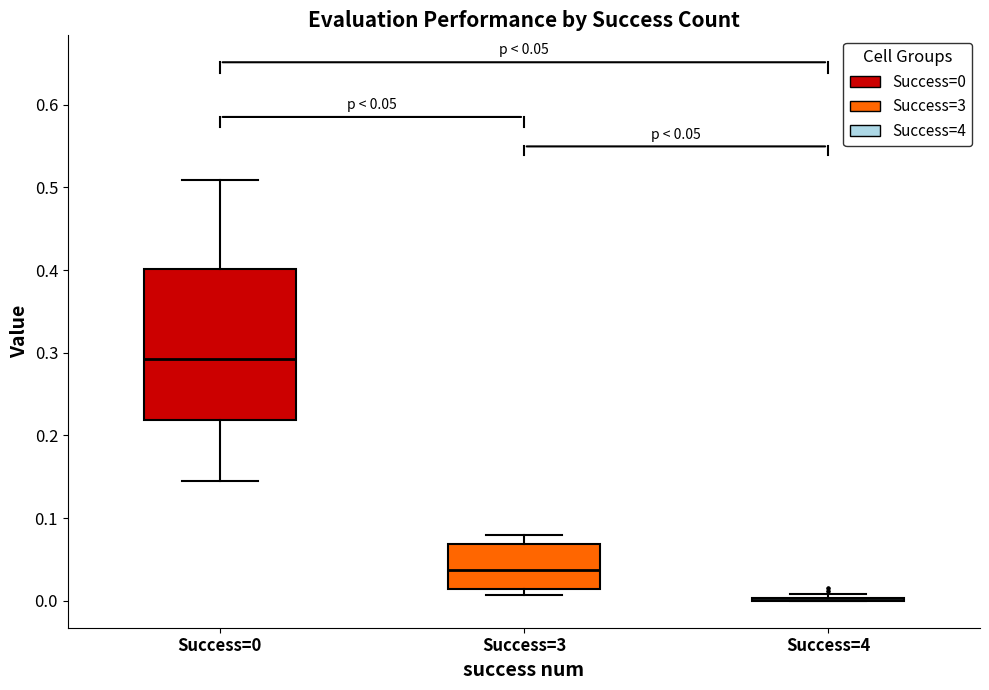

Which box is the tallest, from its lower edge to its upper edge?

Success=0